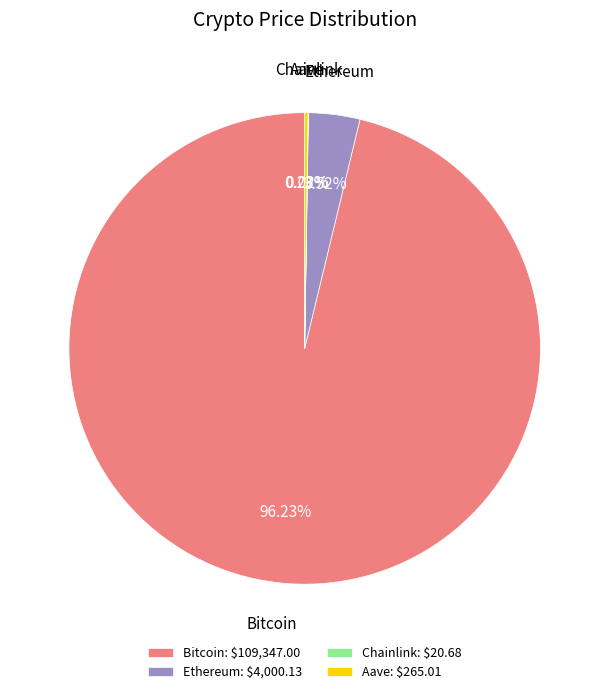

To the nearest percent, what percentage of the pie is Bitcoin?

96%